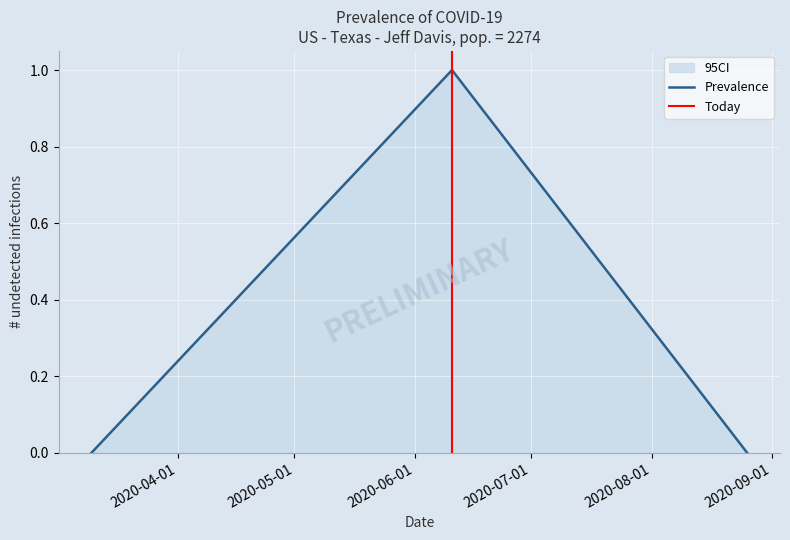

Which label corresponds to the largest value in the chart?

1591798483